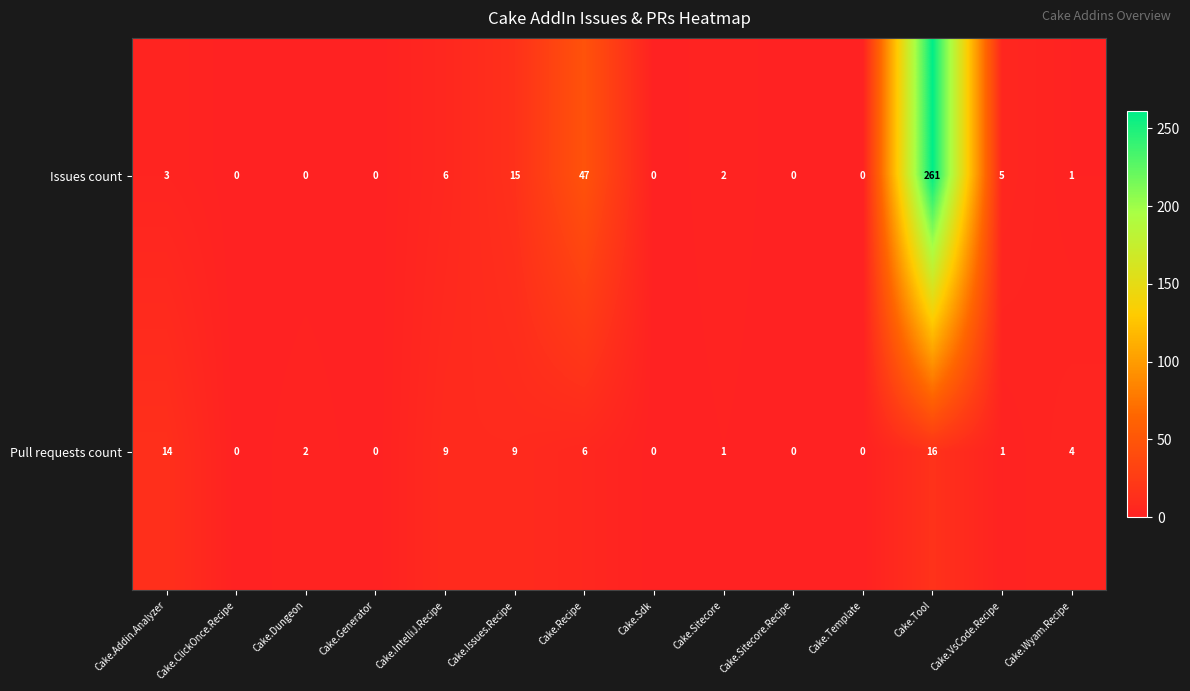

What is the total value across all series at Cake.Dungeon?

2